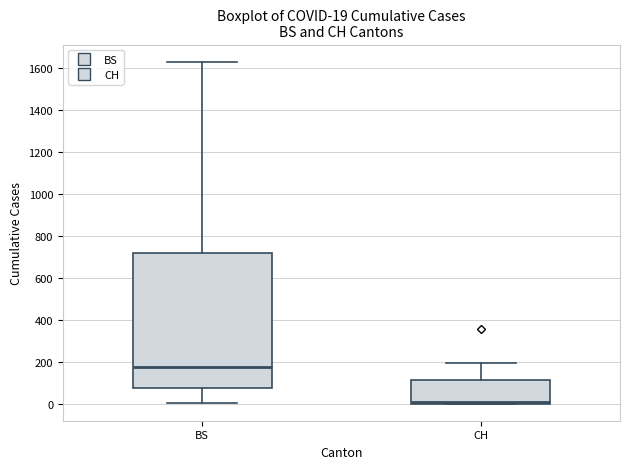

Which box has the lowest median line?

CH